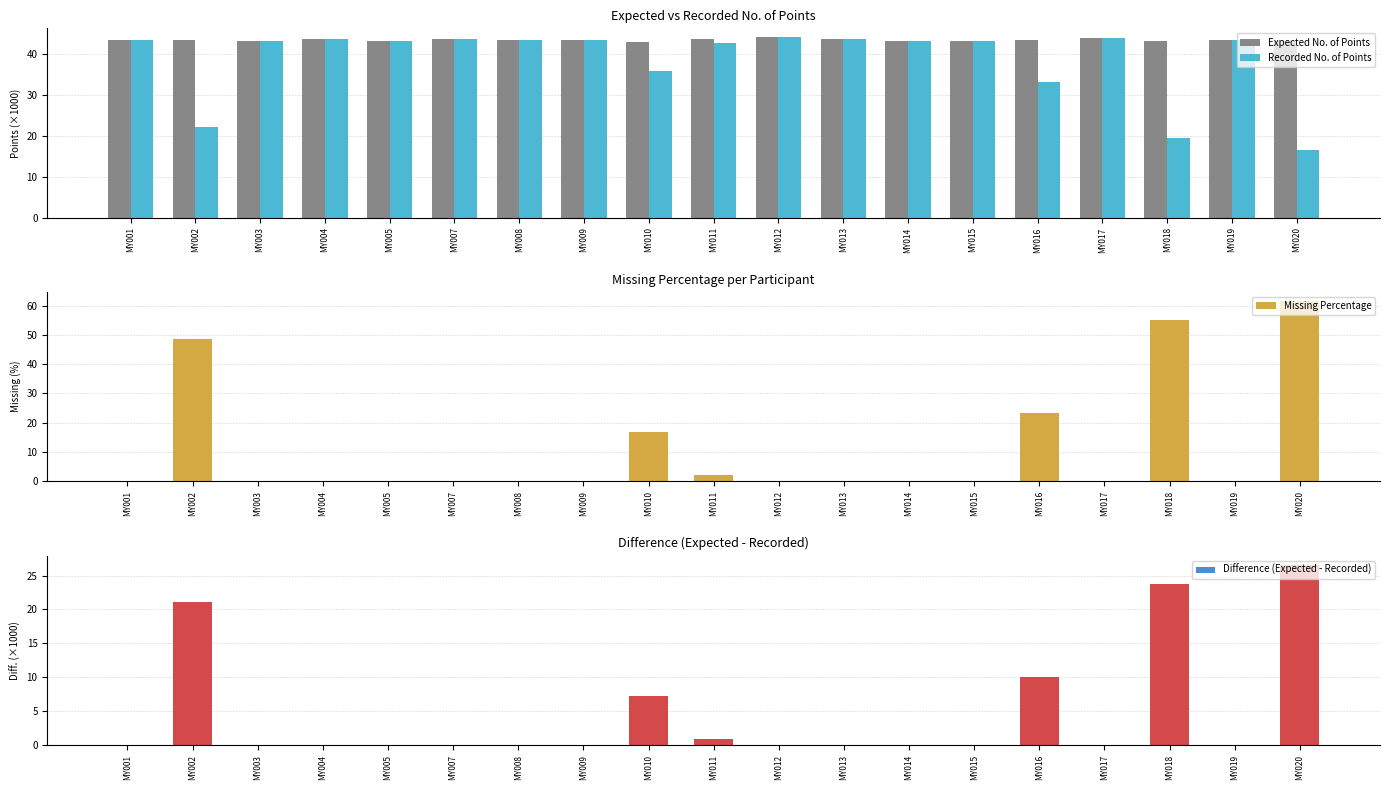

Which category has the highest value across all series?

MY020